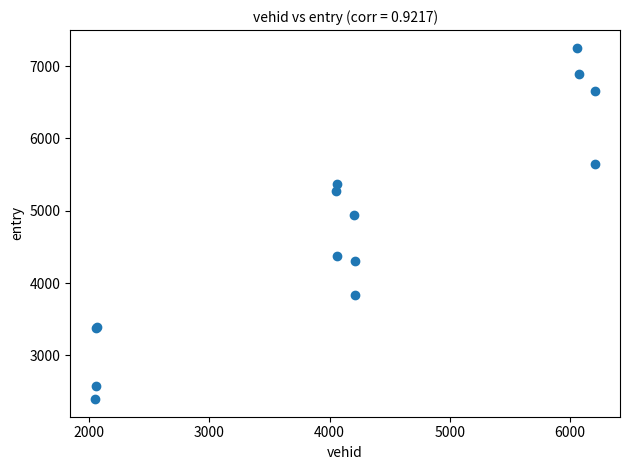

What Y value in the scatter plot is closest to 4824?

4936.3